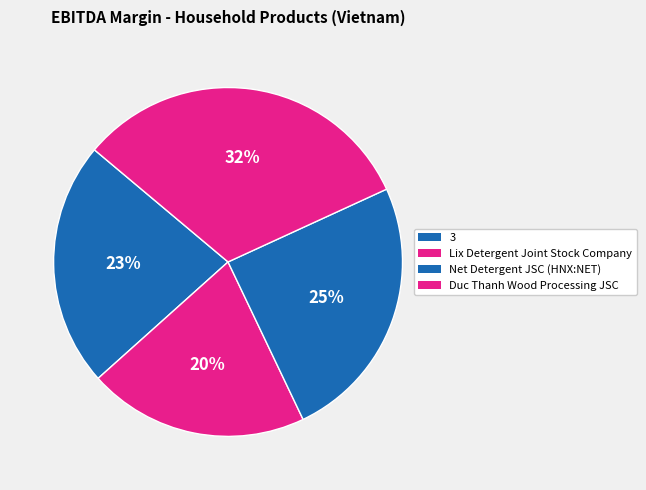

Combined, what portion of the pie is 3 and Lix Detergent Joint Stock Company?

43.2%